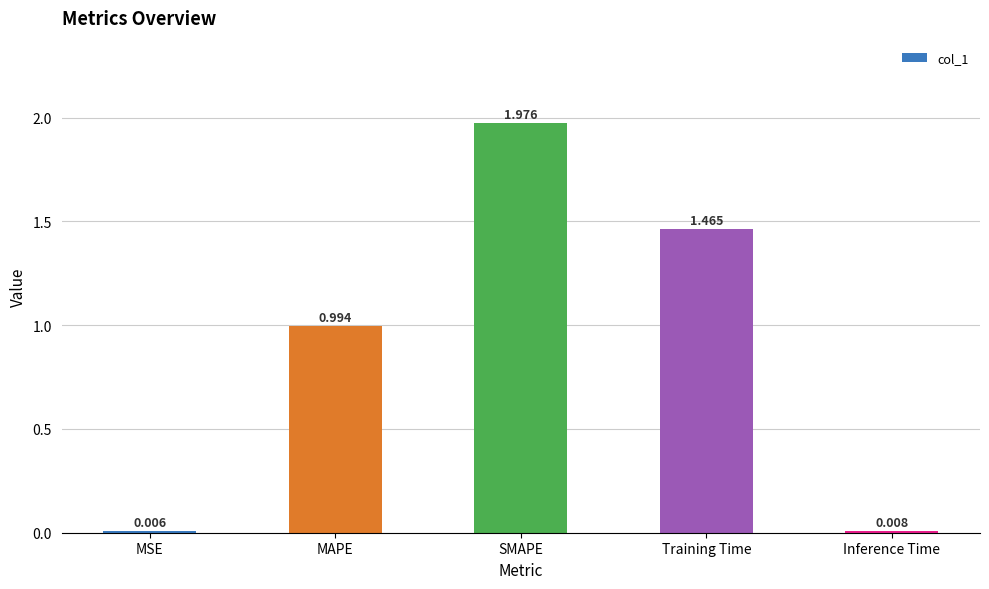

How many series are shown in this chart?

1